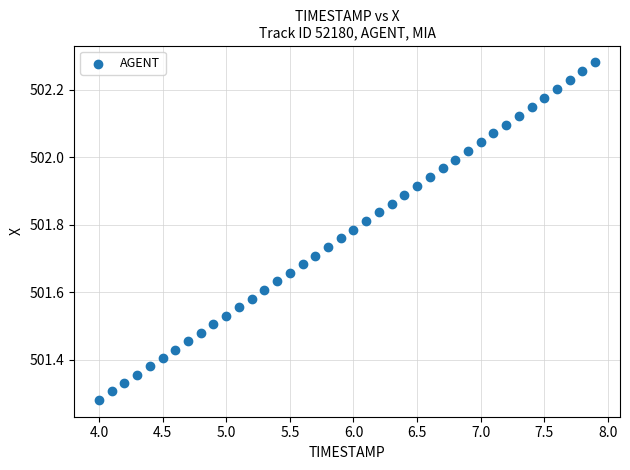

What is the range of X values (max minus min)?

3.9